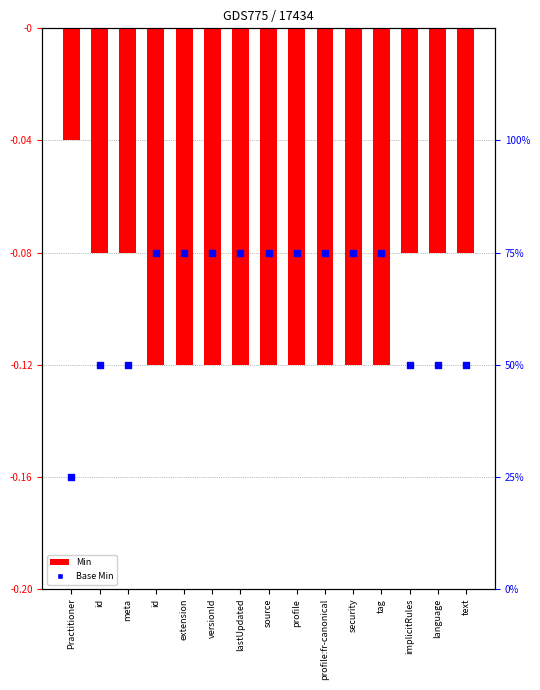

Is the value of Base Min at extension greater than the value of Min at profile:fr-canonical?

Yes